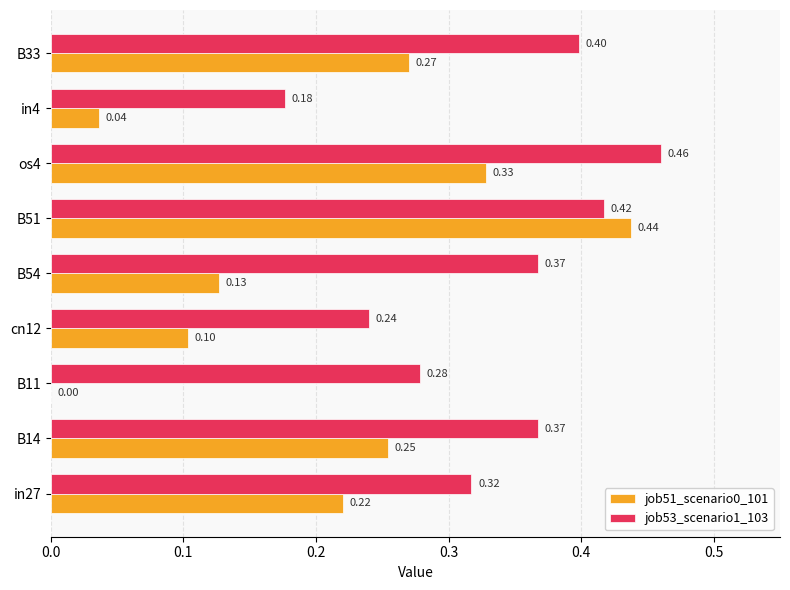

Which label corresponds to the largest value in the chart?

os4